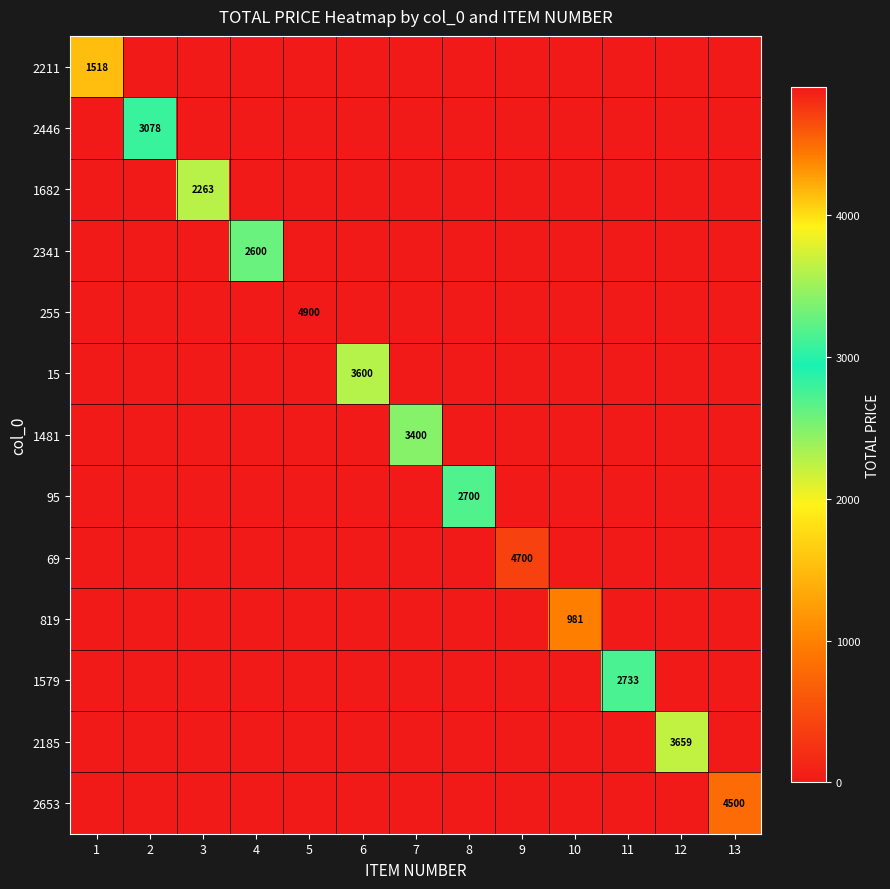

What is the maximum value shown in the chart?

4900.0